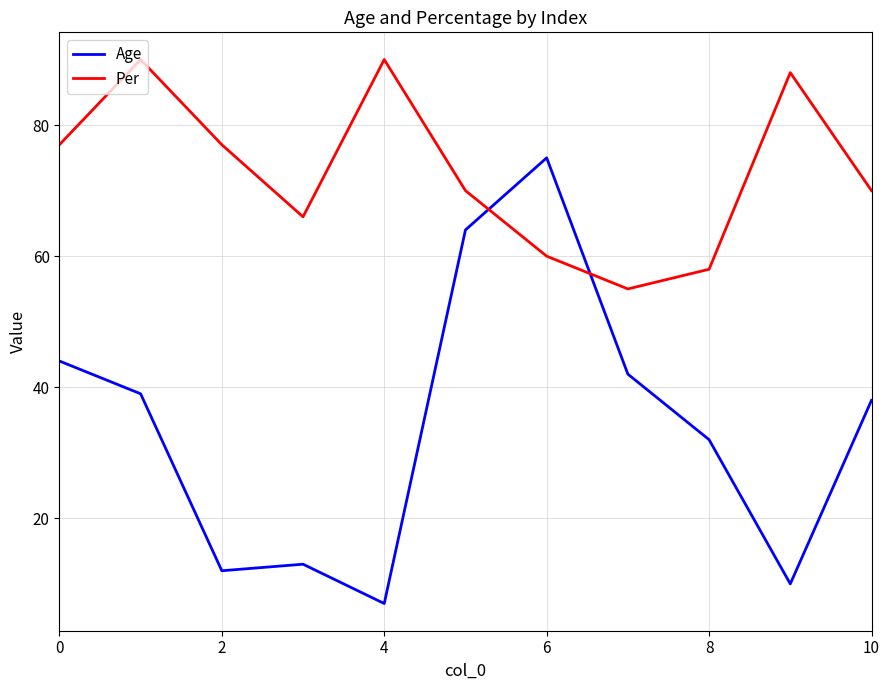

Rank the series by their average value, from lowest to highest.

Age, Per